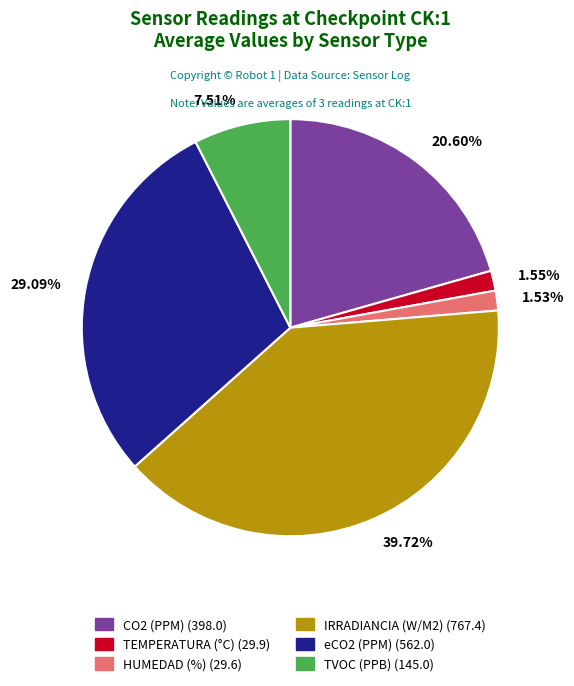

How many segments does this pie chart have?

6